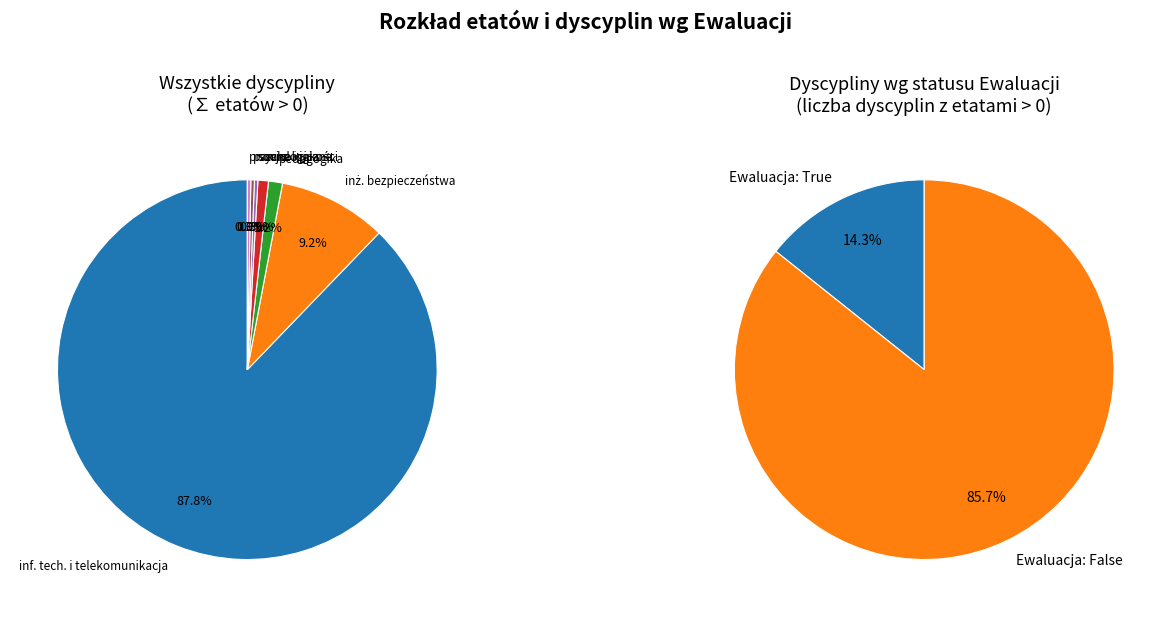

Is the sum of inżynieria bezpieczeństwa and nauki socjologiczne greater than half?

No